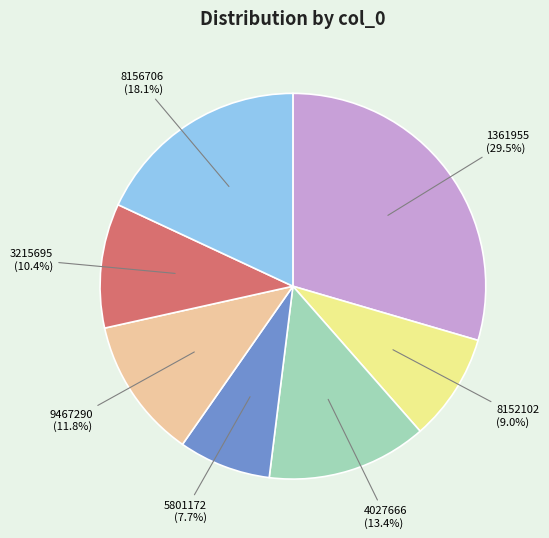

What is the total percentage of 5801172 and 8156706?

25.8%